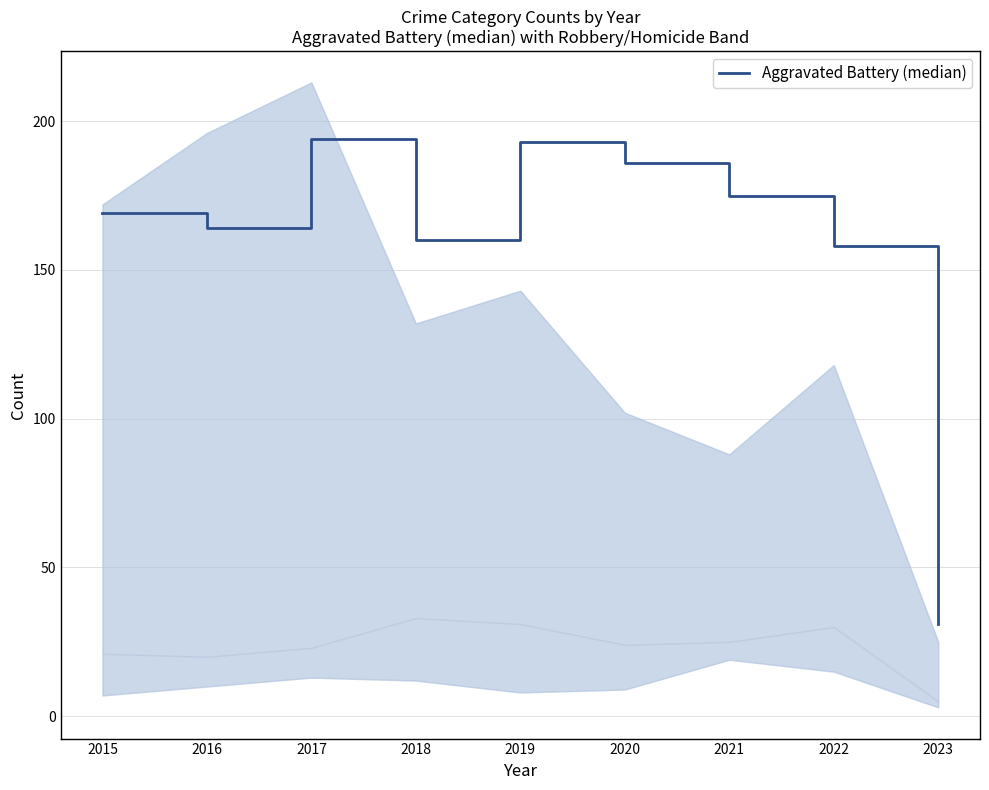

How many interior local peaks (higher than both neighbors) does the data have?

2